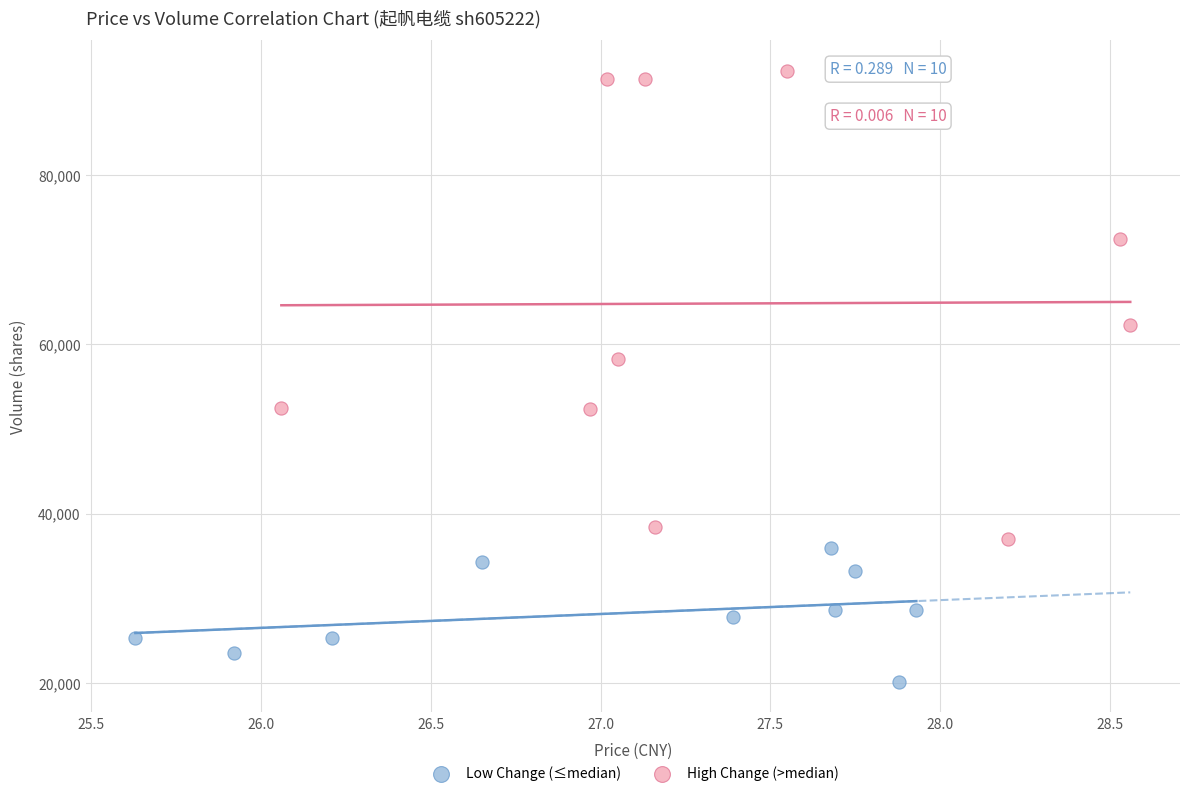

Which series reaches the maximum Y coordinate?

High Change (>median)